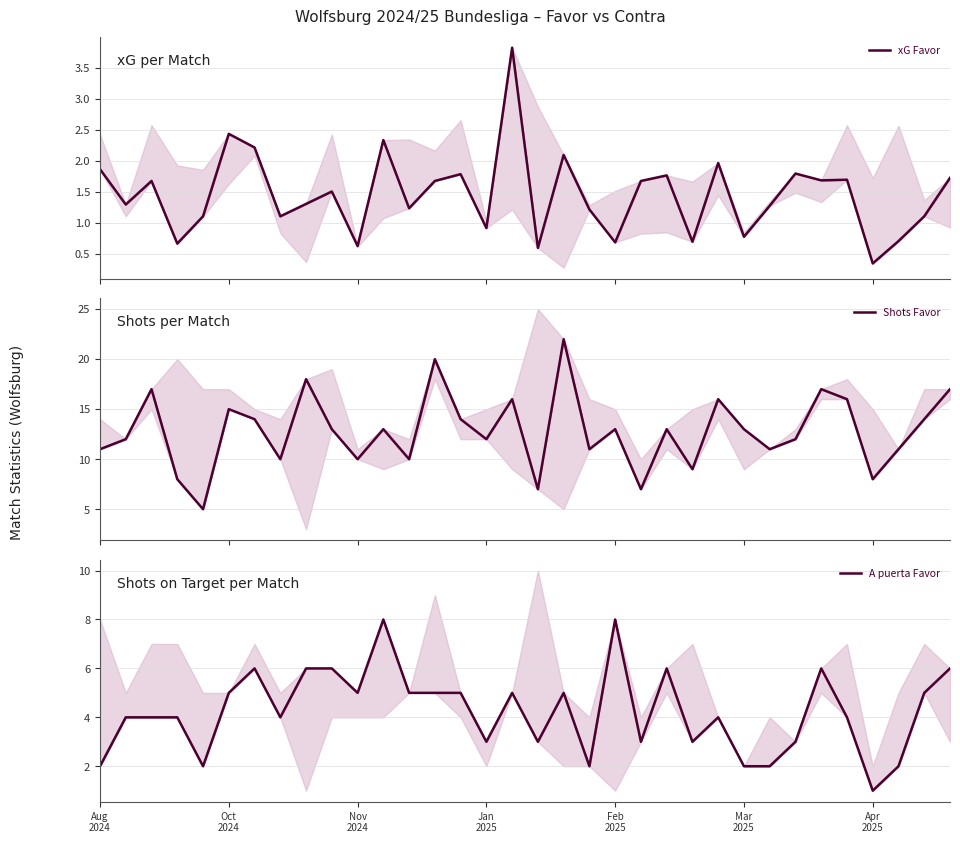

Count the number of data series in this chart.

3